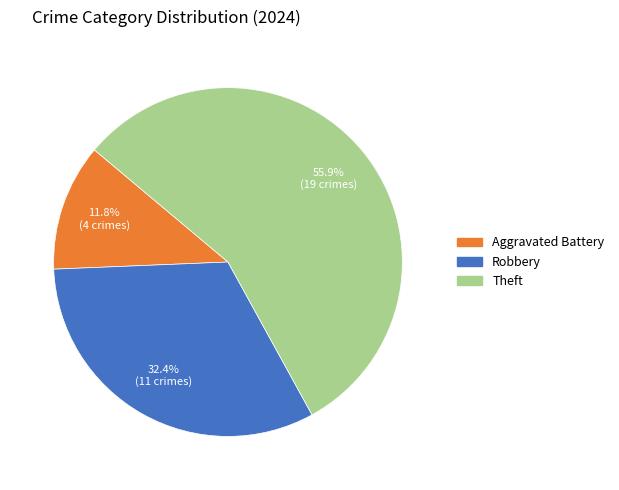

What percentage is the Theft slice, to the nearest percent?

56%